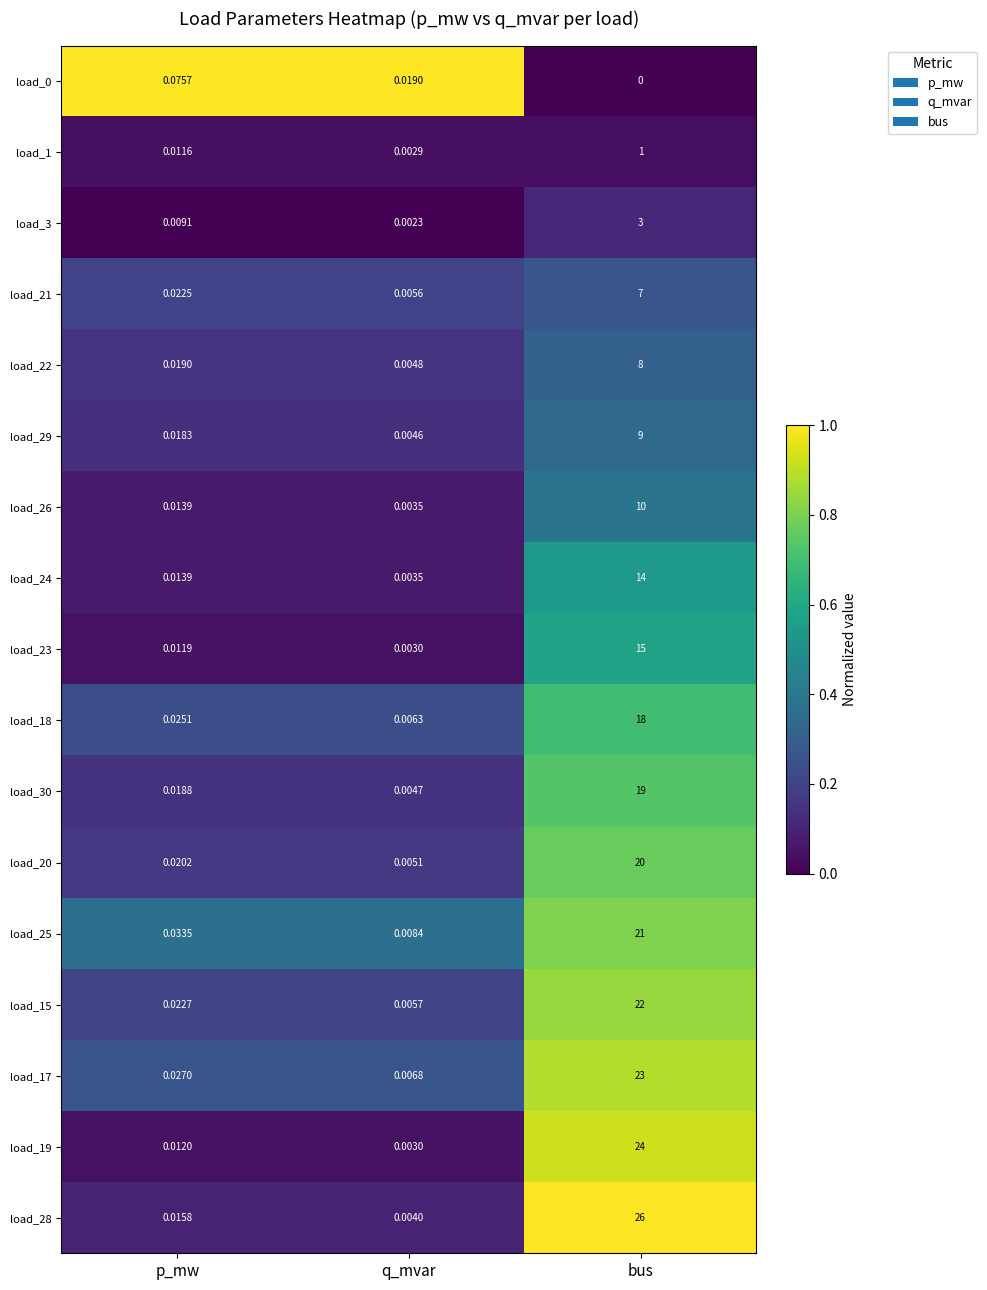

Which series has the widest spread of values?

load_28